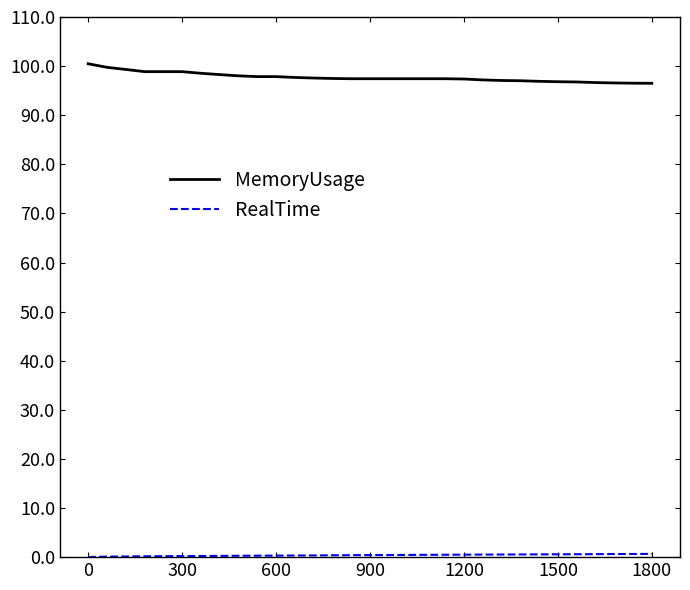

What is the greatest value displayed?

100.5